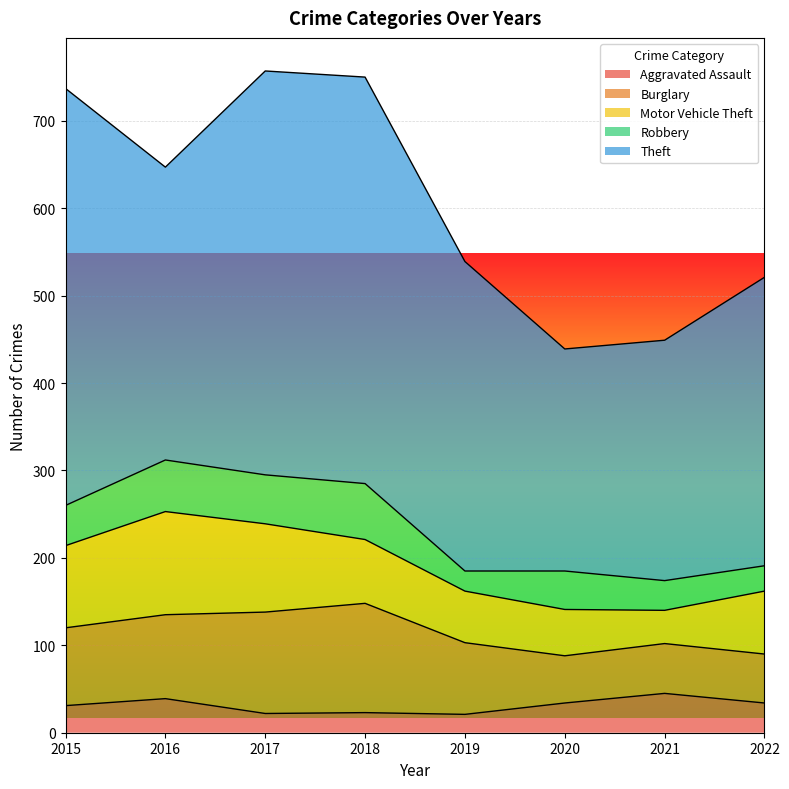

Count the number of data series in this chart.

5